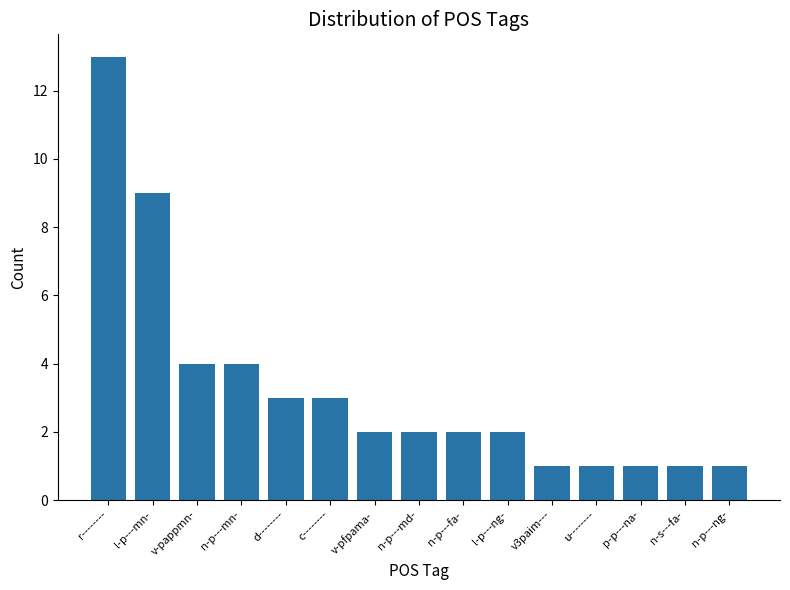

What is the sum of all values?

49